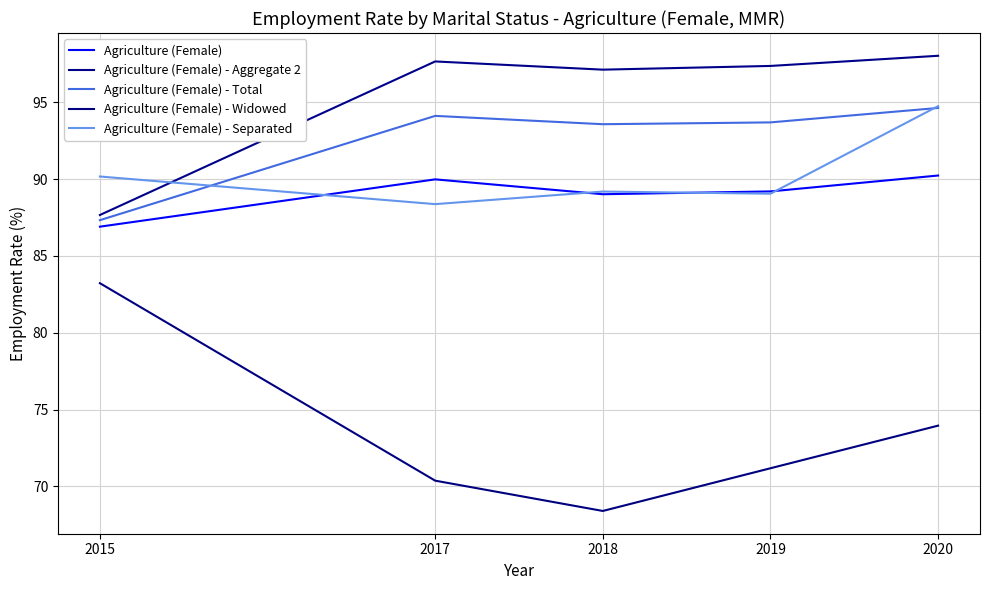

Which series changed the most between 2018 and 2020?

Agriculture (Female) - Separated